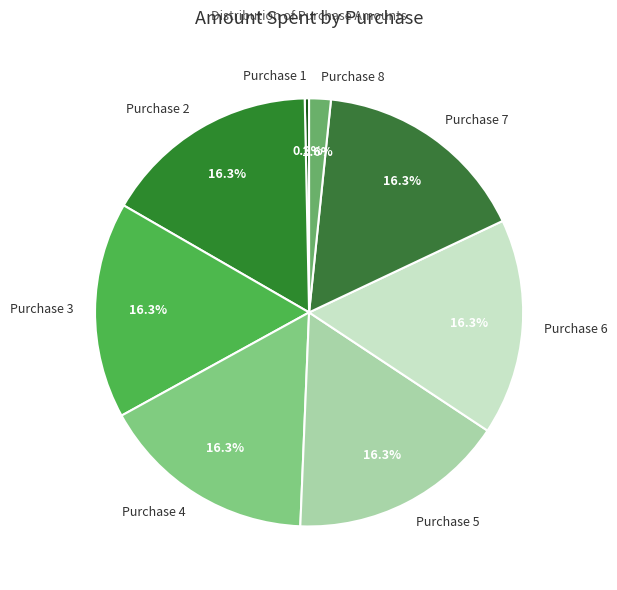

What percentage do Purchase 6 and Purchase 8 together represent?

18.0%